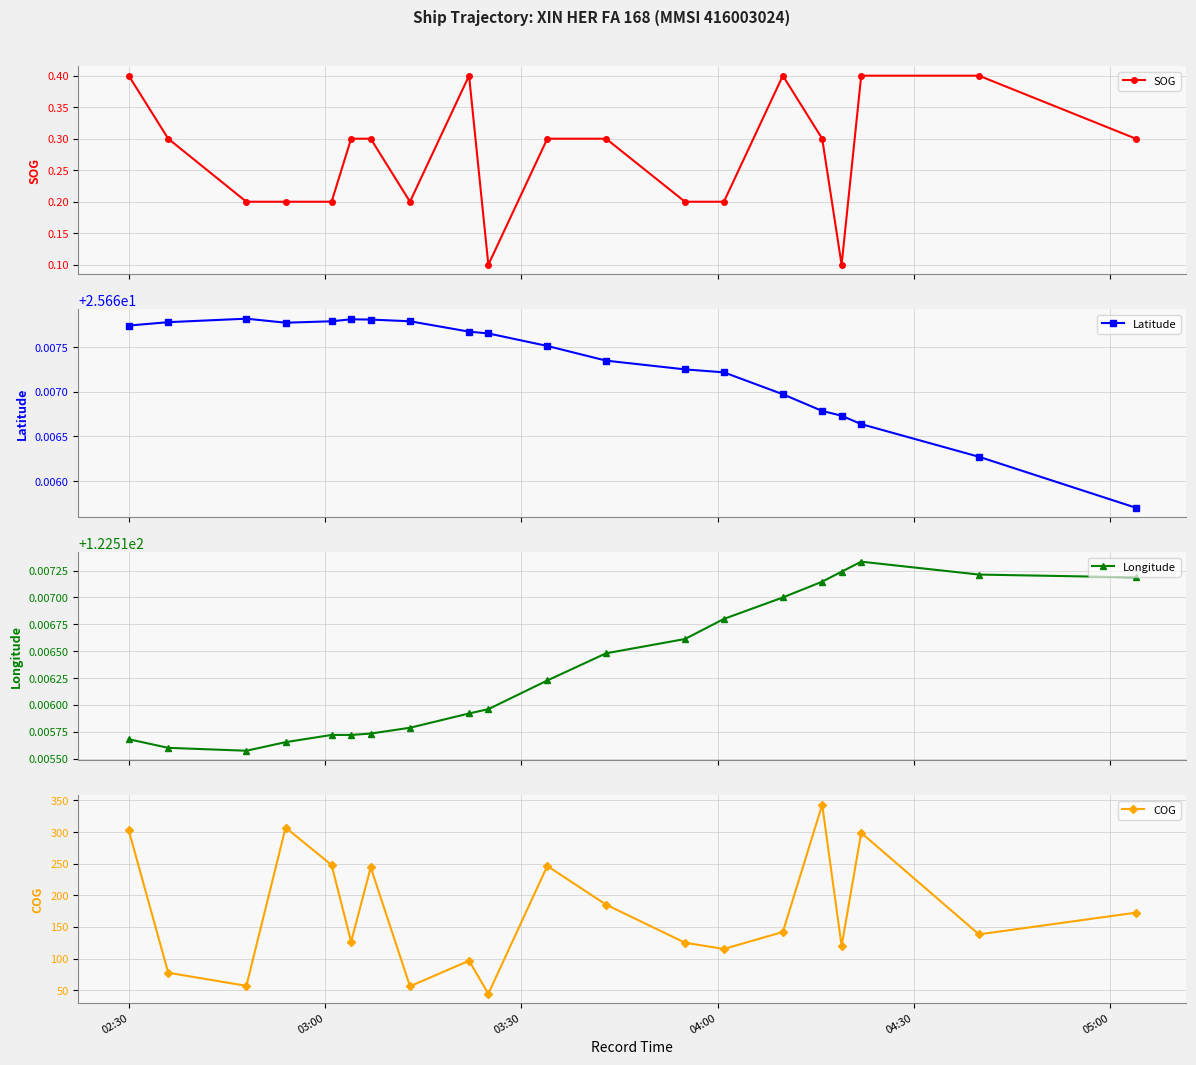

What is the lowest value of the COG series?

44.4